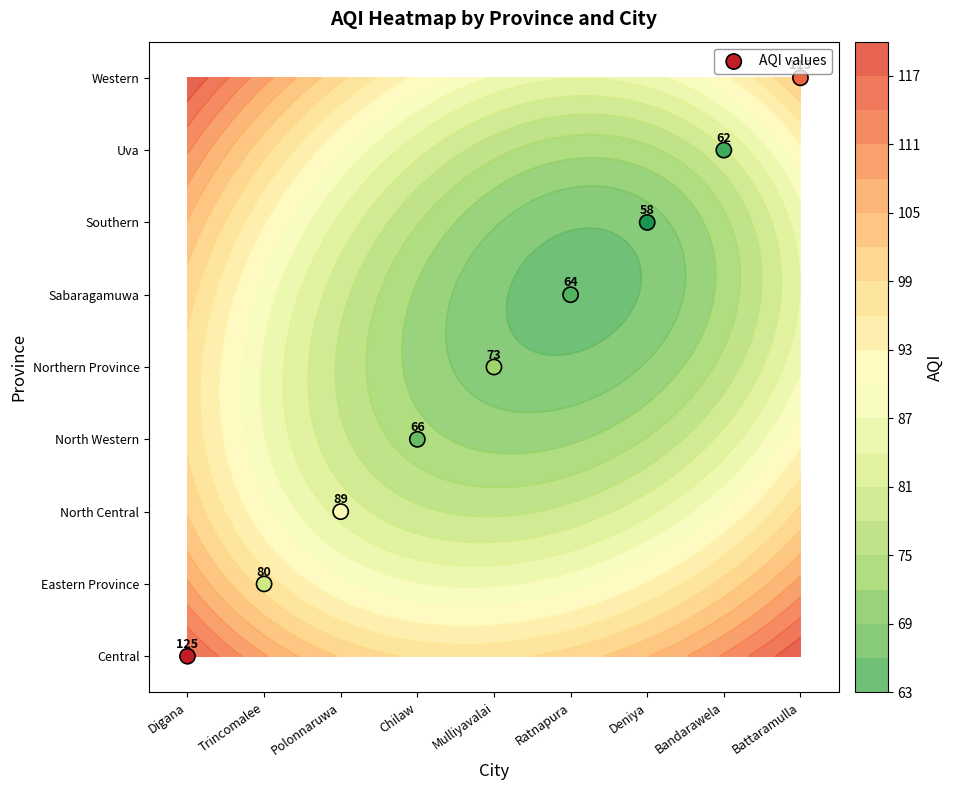

Between Mulliyavalai and Bandarawela, which is larger?

Bandarawela